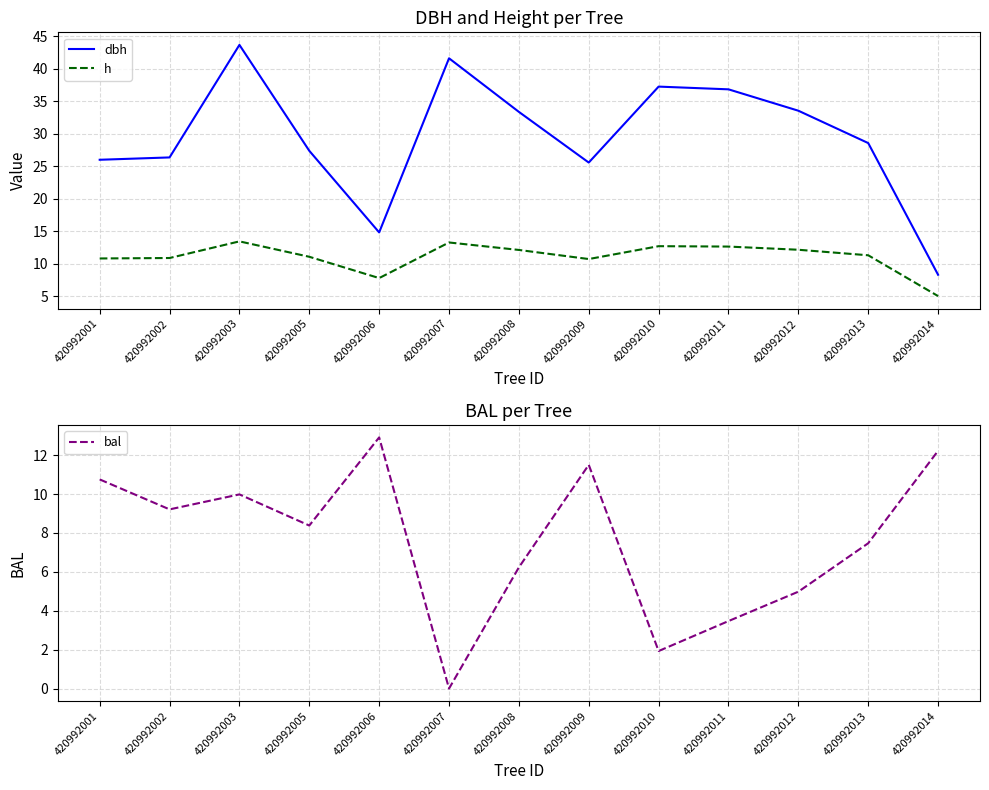

The value of dbh at 420992012 is 8.4. True or false?

False